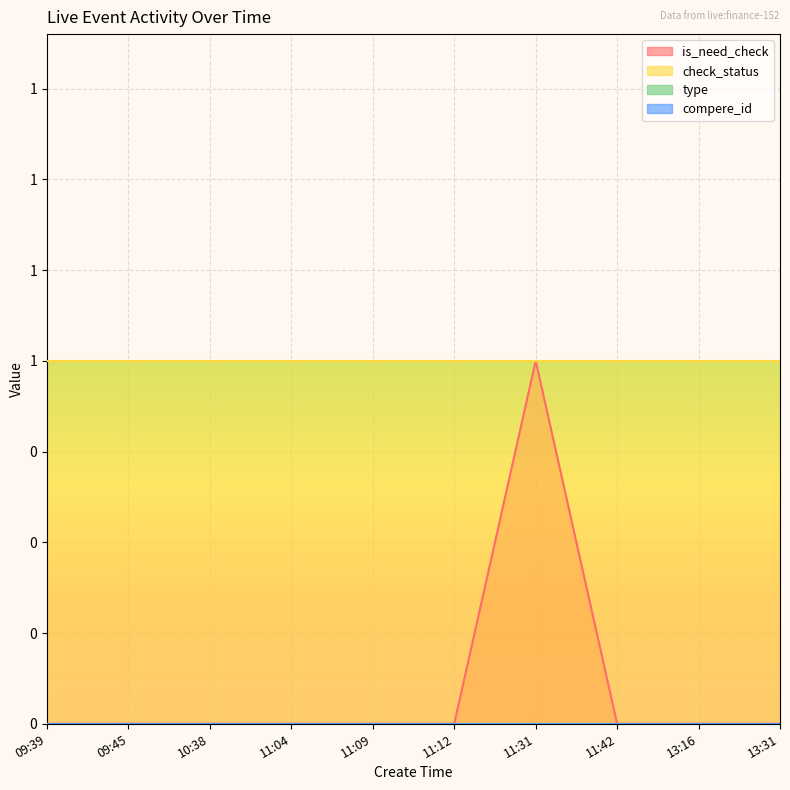

Does the chart display data point markers on the line(s)?

No